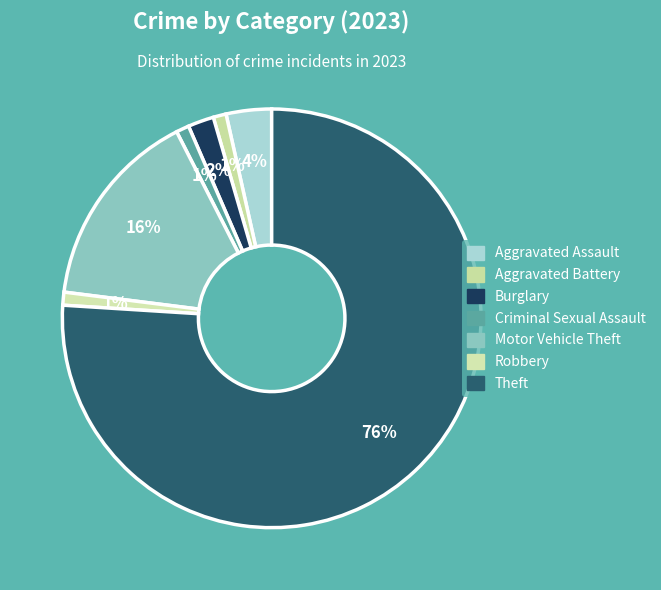

True or false: Motor Vehicle Theft accounts for 9% of the total.

False